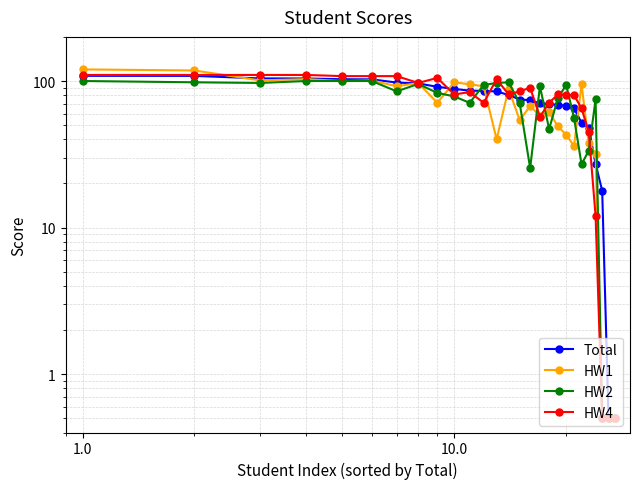

How many distinct data groups are displayed?

4